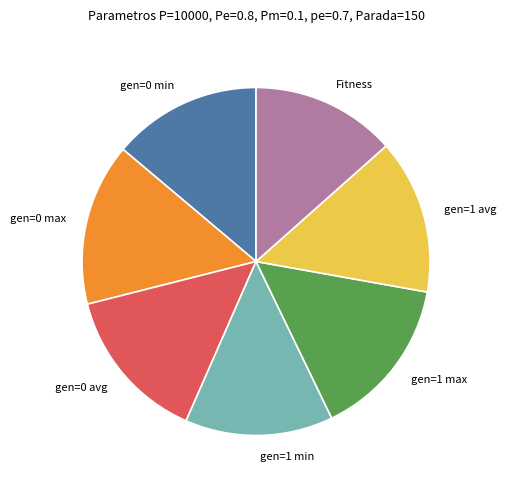

The gen=1 avg slice represents 27% of the pie. True or false?

False